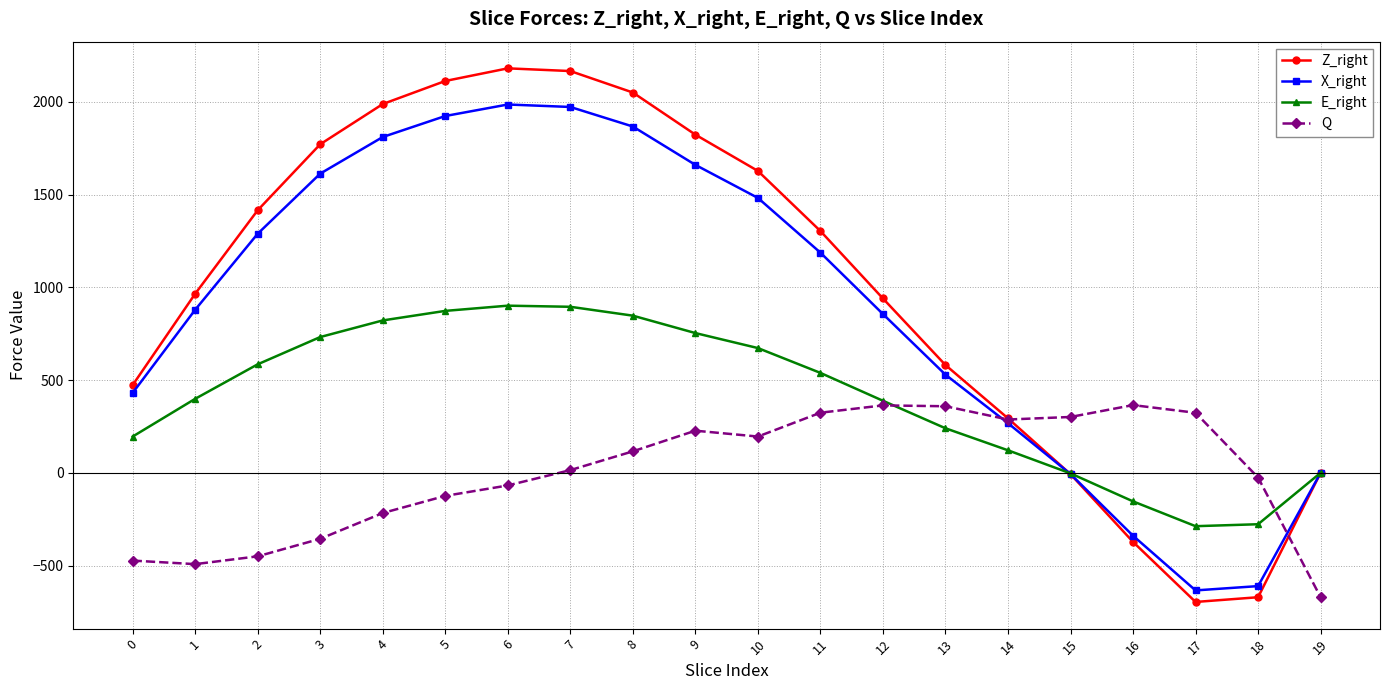

Between 0 and 17, which series saw the biggest shift?

Z_right